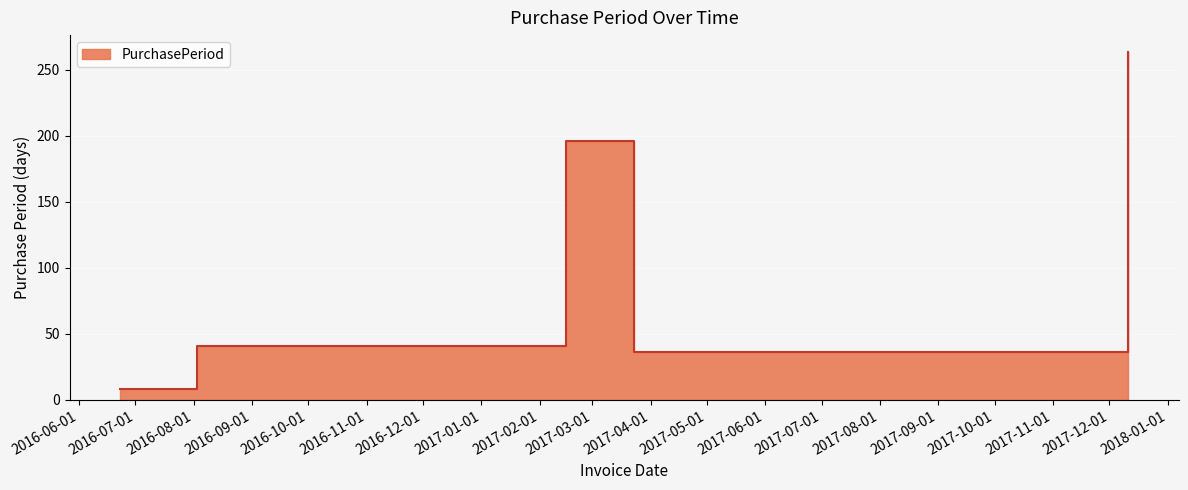

At which label does the data first exceed 41?

2017-02-15